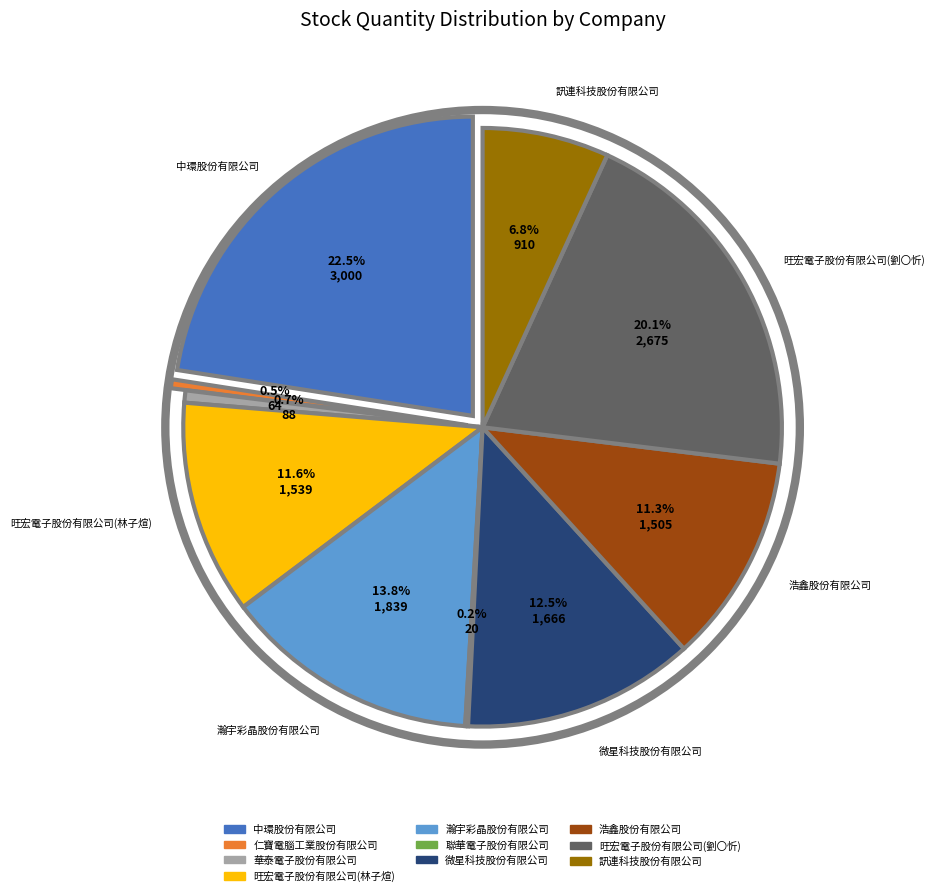

What is the total percentage of 中環股份有限公司 and 聯華電子股份有限公司?

22.7%